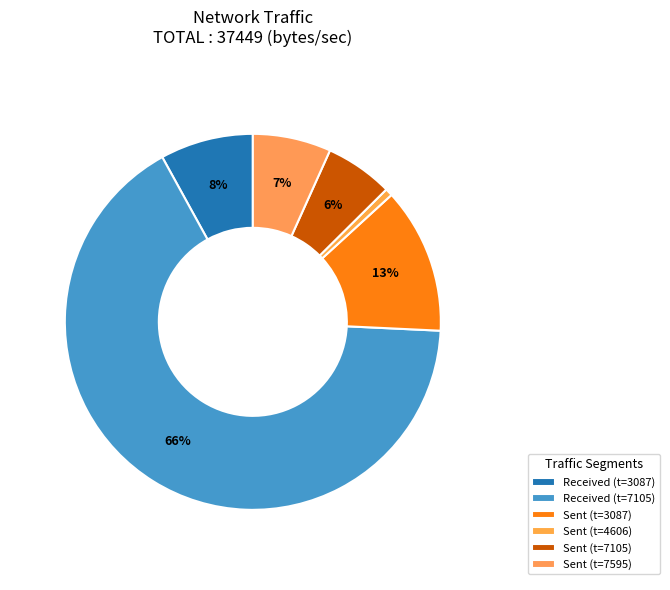

How many segments does this pie chart have?

6